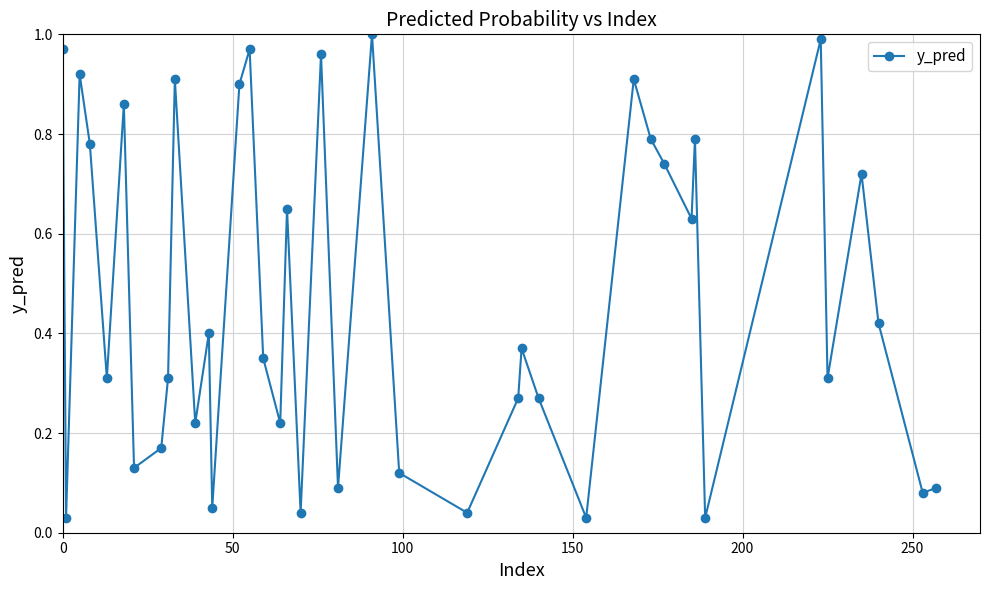

True or false: the data has more than 2 interior local peaks.

True